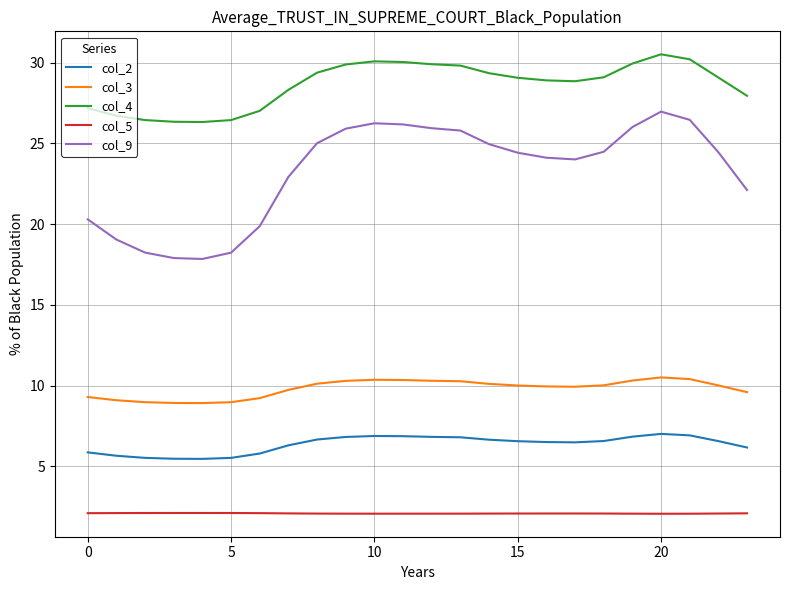

What is the minimum value for col_9?

17.8